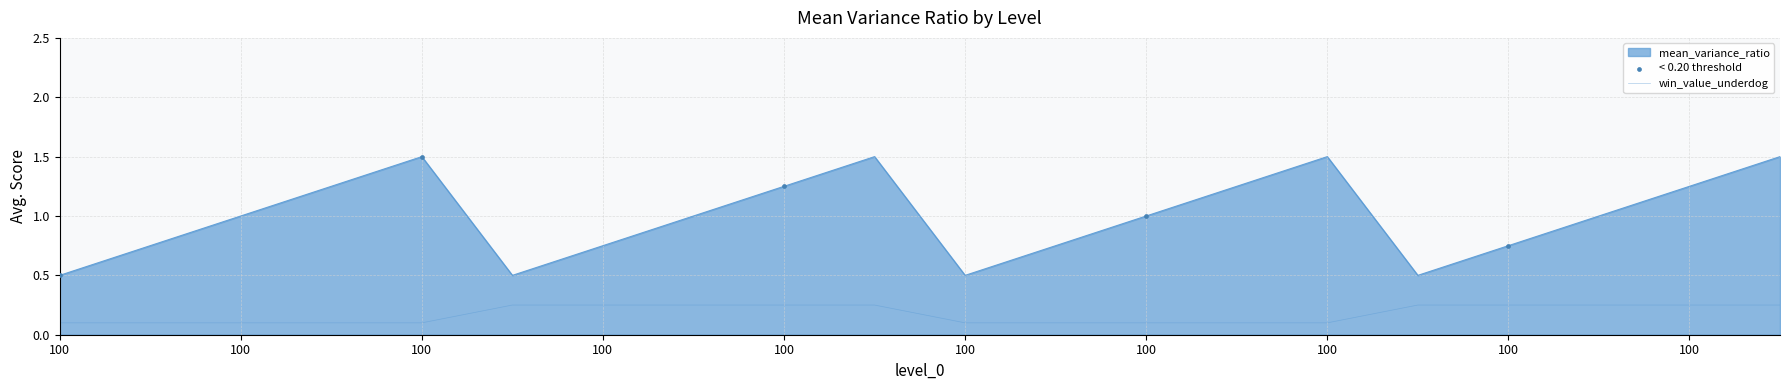

Does the chart have visible grid lines?

Yes